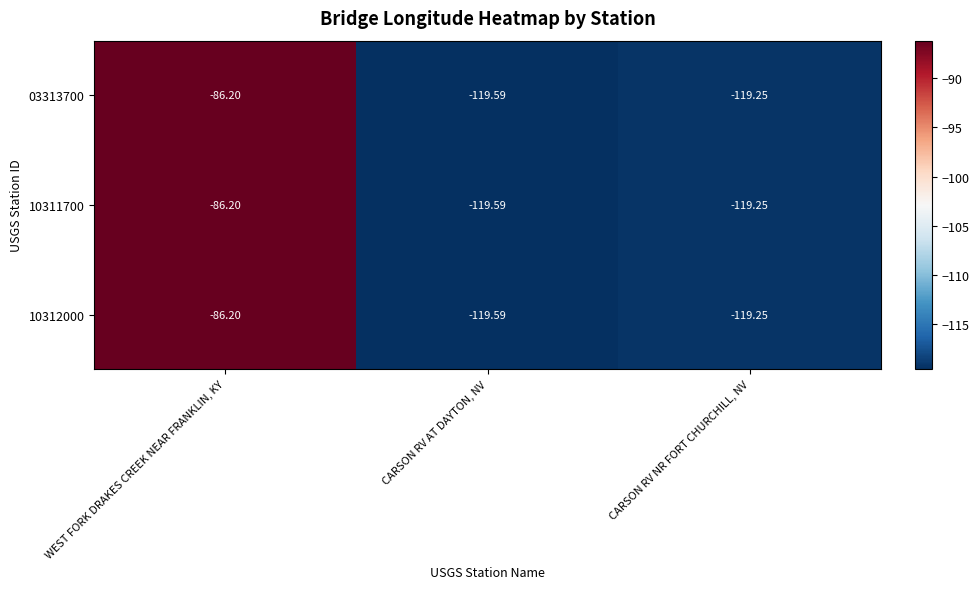

At which category is the sum across all series the highest?

WEST FORK DRAKES CREEK NEAR FRANKLIN, KY